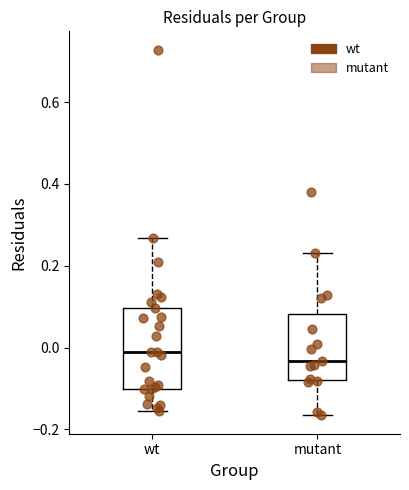

Where is the upper edge of the box for wt on the y-axis? The values are not printed on the chart, so give them approximately, as read against the axis.

0.10